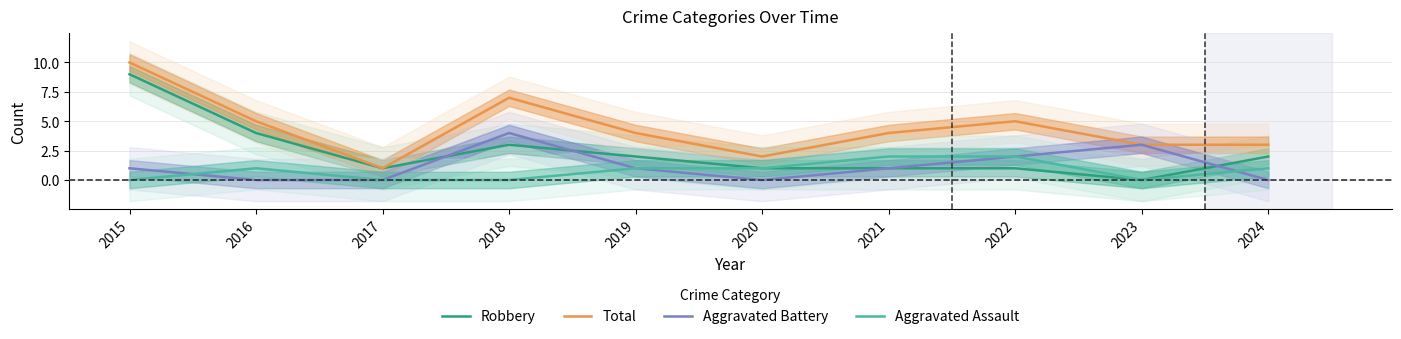

What is the difference between the maximum and second lowest values in the Aggravated Battery series?

4